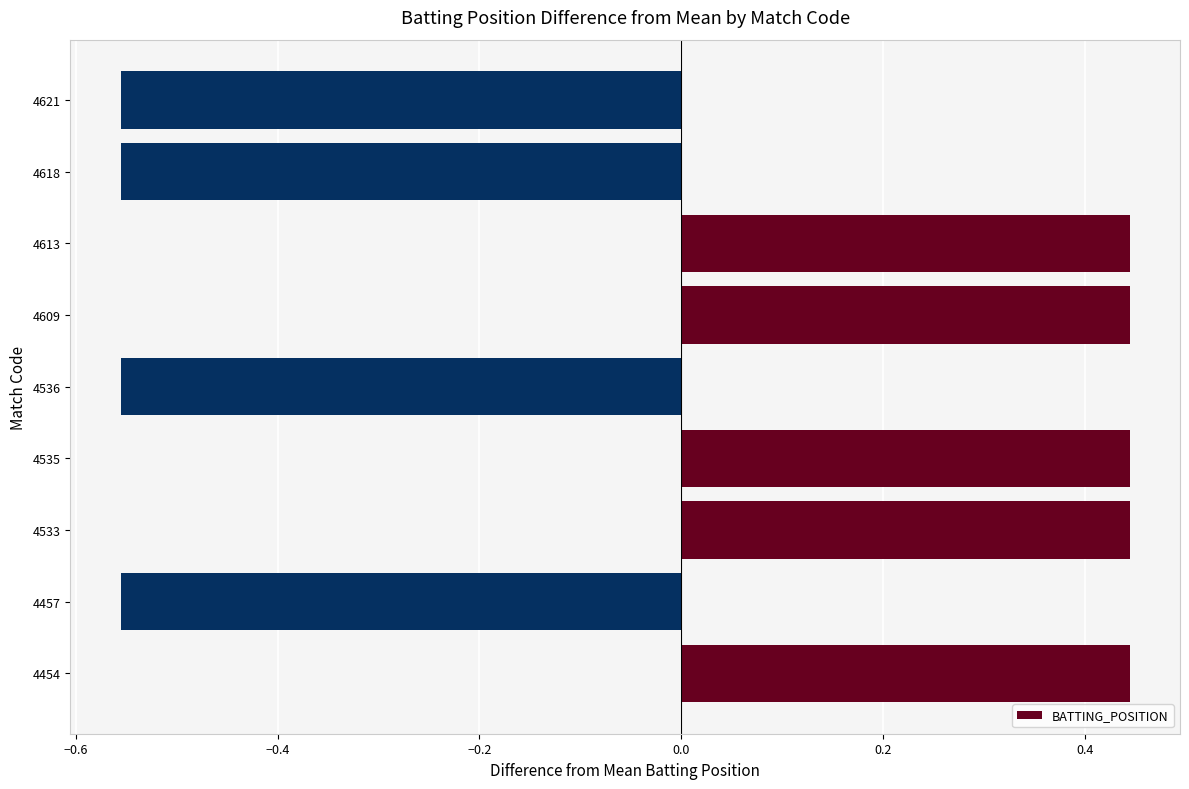

The value at 4609 is 0.2. True or false?

False